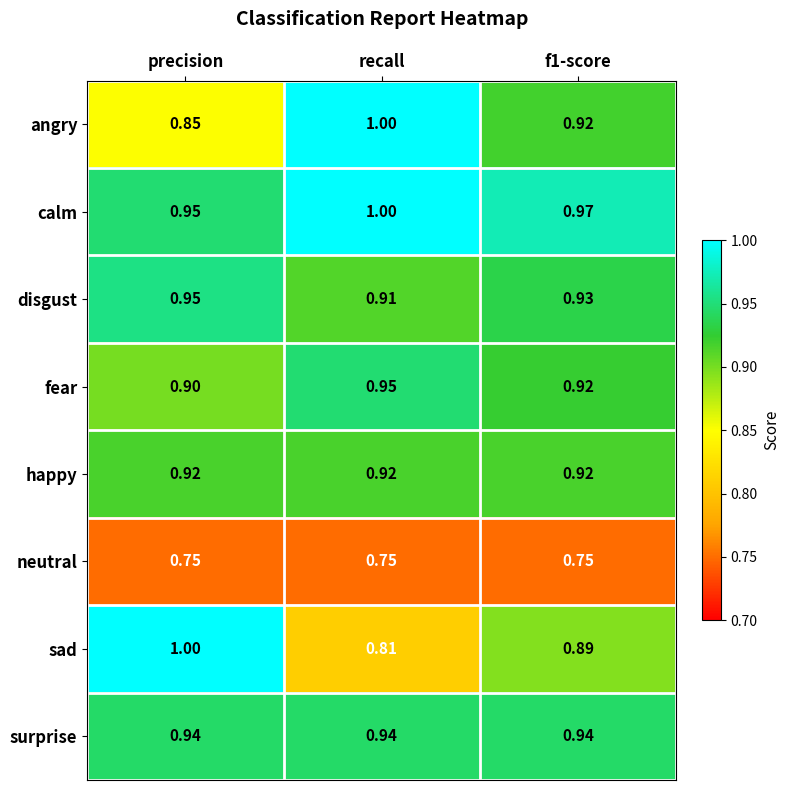

Which series has the largest total across all categories?

calm